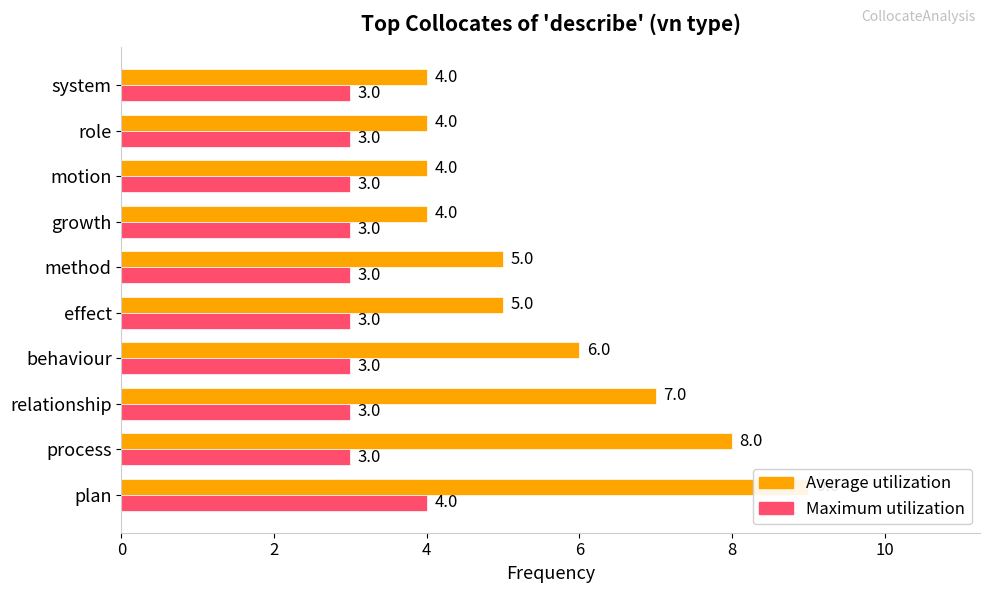

What is the average value of the Average utilization series?

6